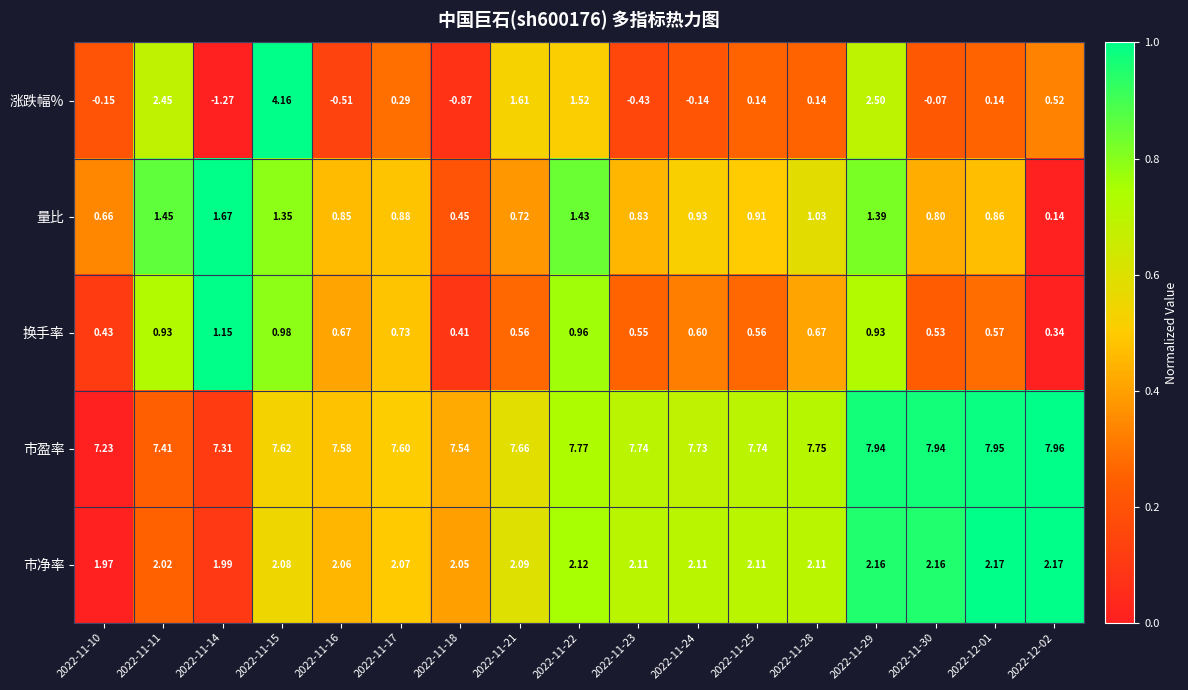

Which series has the largest total across all categories?

市盈率